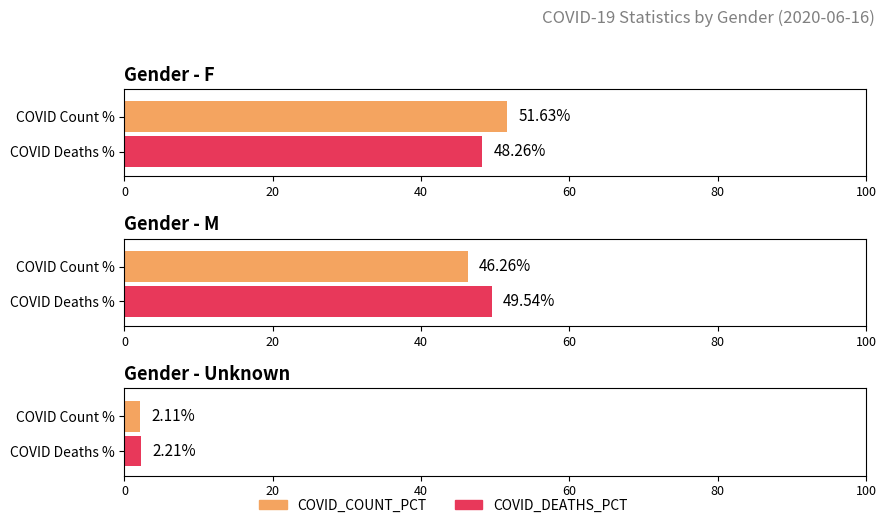

At which category does the chart reach its peak across all series?

F